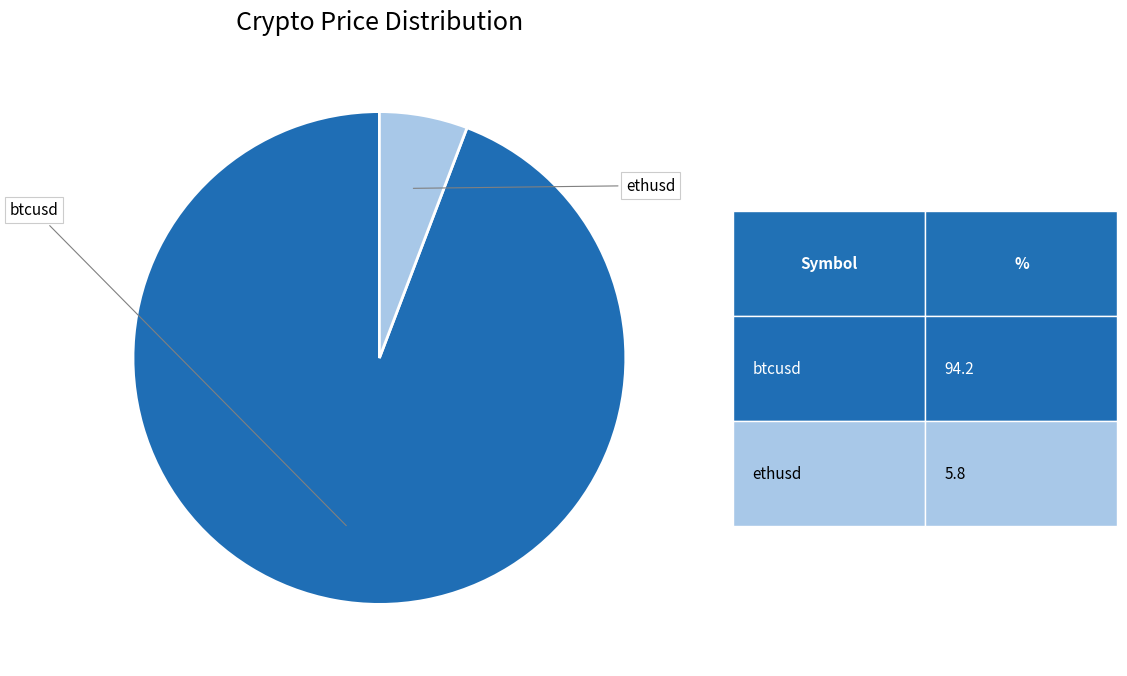

Is there any slice that represents more than half of the pie?

Yes